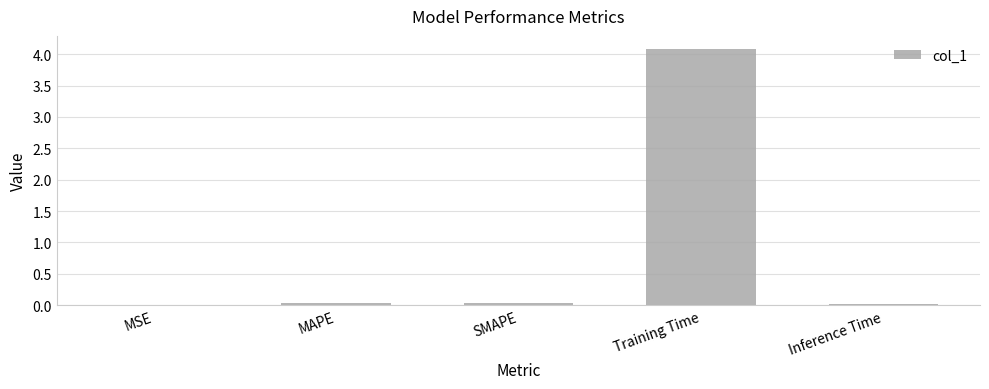

The value at Training Time is 0.9. True or false?

False